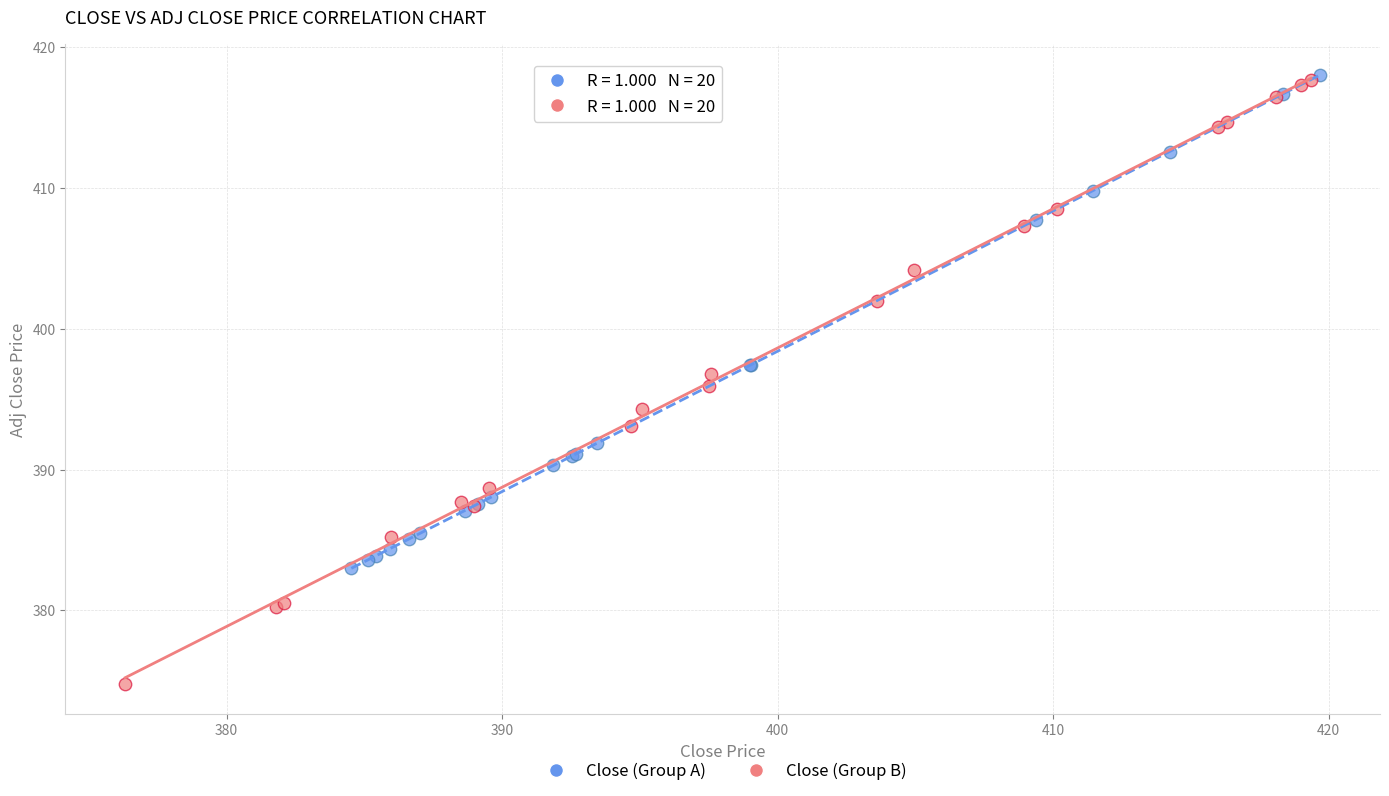

What are all the series names shown in the legend?

Close (Group A), Close (Group B)